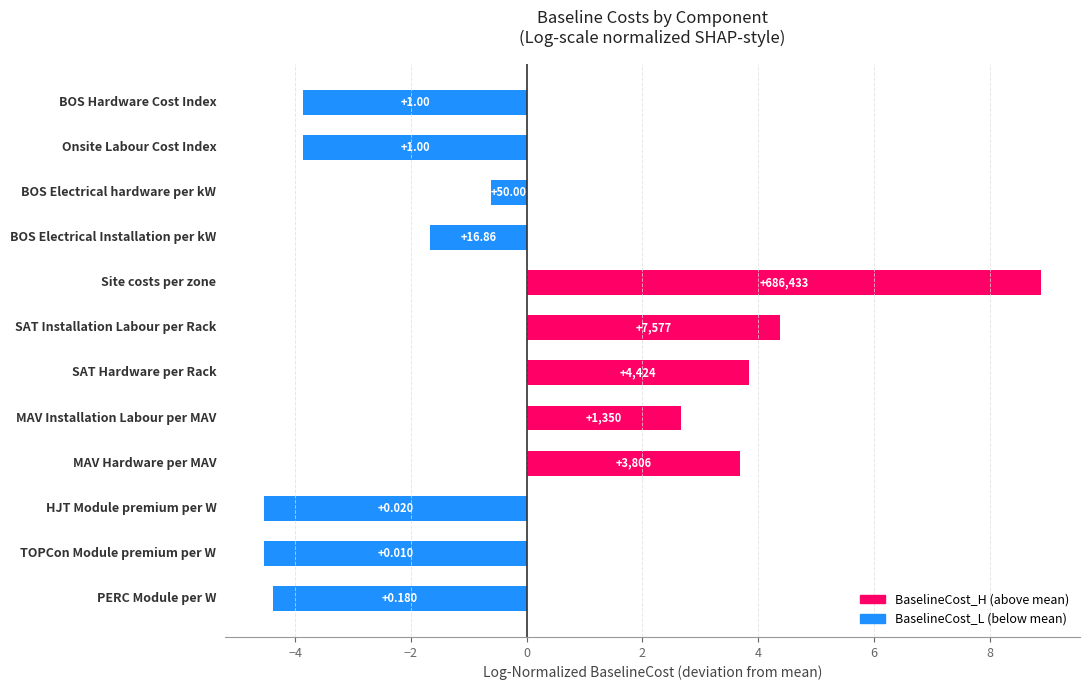

Are the bars horizontal?

Yes